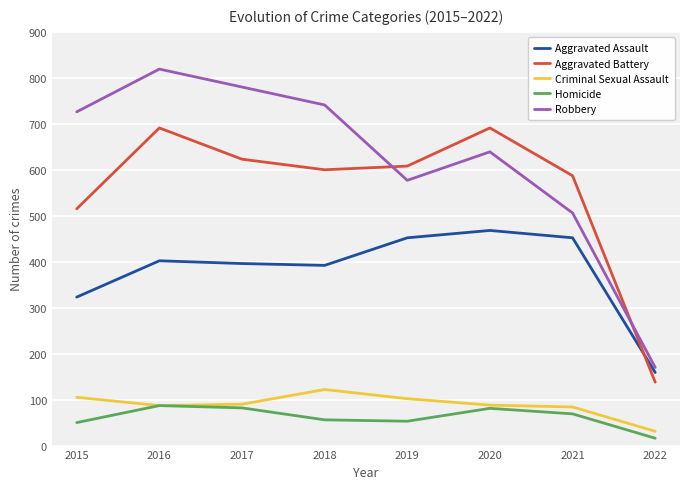

What is the difference between the maximum and minimum values in the Aggravated Assault series?

309